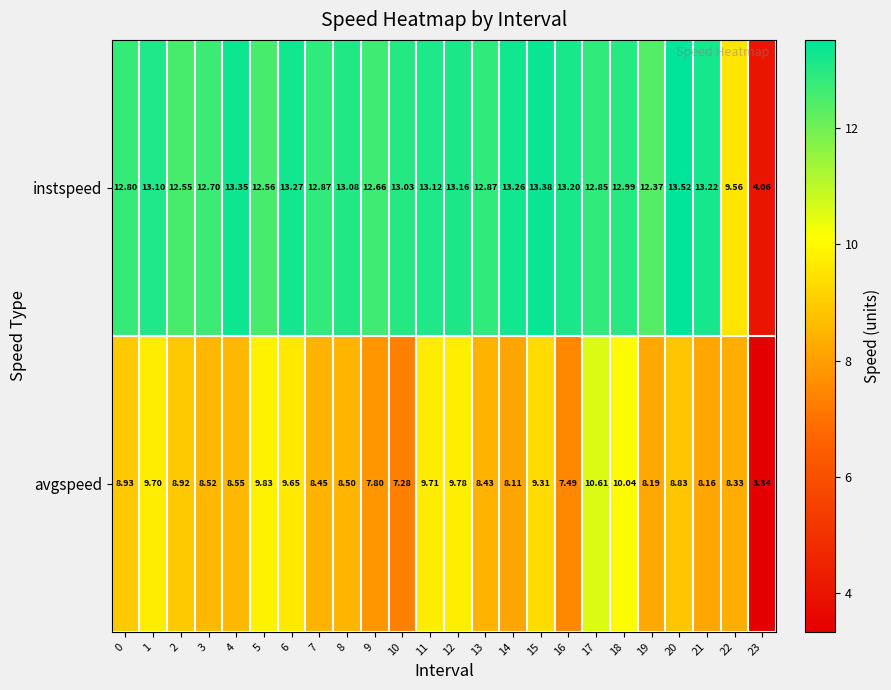

Which series has the widest spread of values?

instspeed